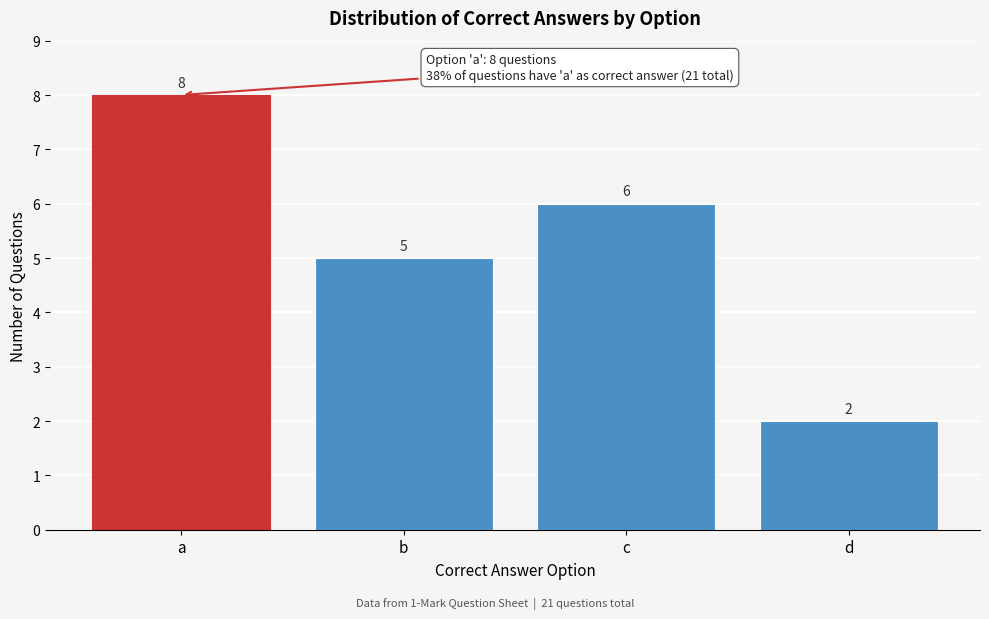

Reading left to right, list all the values displayed in this chart.

a=8	b=5	c=6	d=2